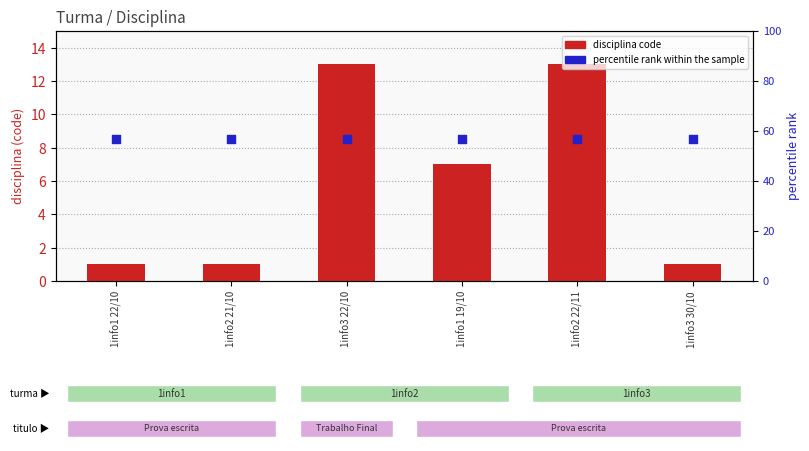

What is the total value across all series at 1info3 30/10?

9.5